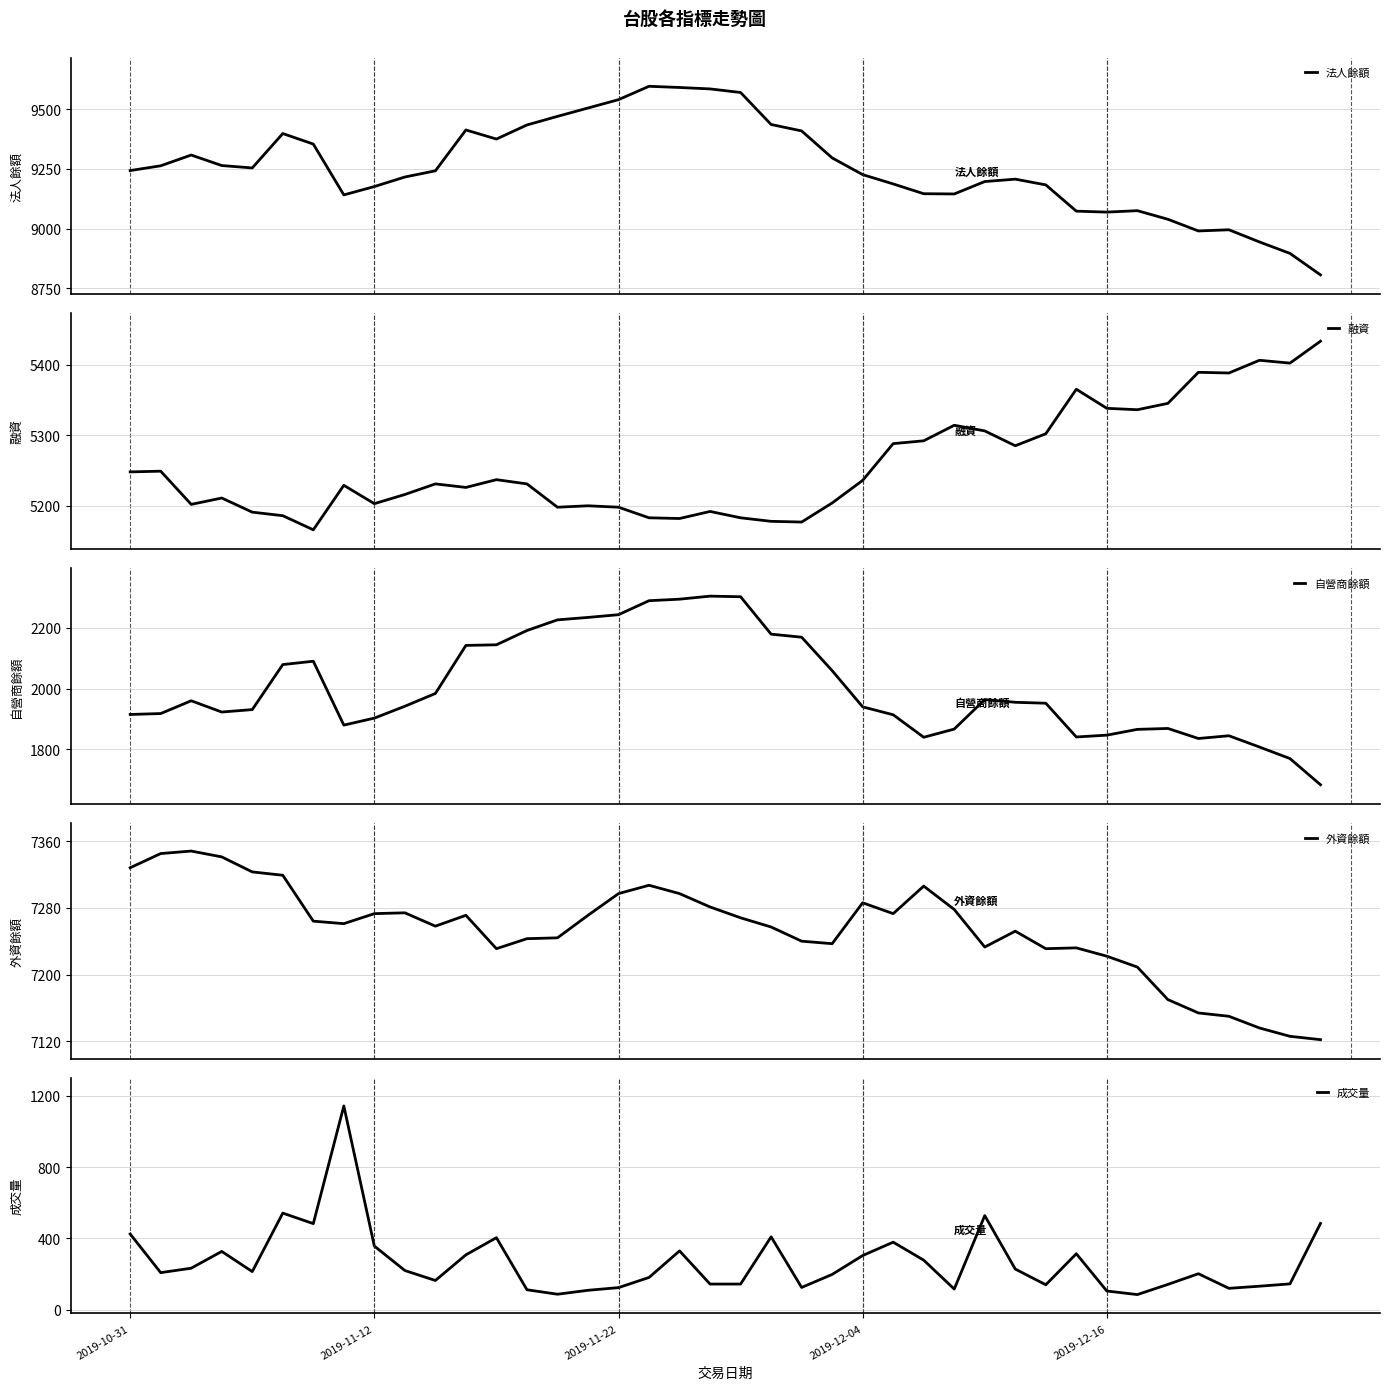

Reading left to right, extract all data points from this chart.

法人餘額: 9243	9263	9308	9264	9254	9398	9354	9141	9176	9216	9242	9413	9375	9434	9470	9505	9540	9596	9591	9585	9570	9436	9409	9296	9226	9187	9146	9145	9197	9207	9183	9073	9069	9075	9039	8990	8995	8944	8896	8806
融資: 5248	5249	5202	5211	5191	5186	5166	5229	5203	5216	5231	5226	5237	5231	5198	5200	5198	5183	5182	5192	5183	5178	5177	5204	5236	5288	5292	5314	5306	5285	5302	5365	5338	5336	5345	5389	5388	5406	5402	5433
自營商餘額: 1915	1918	1960	1923	1931	2079	2090	1880	1903	1942	1984	2142	2144	2191	2226	2234	2243	2289	2294	2304	2302	2179	2169	2059	1940	1914	1840	1867	1964	1955	1952	1841	1847	1866	1869	1836	1845	1808	1770	1684
外資餘額: 7328	7345	7348	7341	7323	7319	7264	7261	7273	7274	7258	7271	7231	7243	7244	7271	7297	7307	7297	7281	7268	7257	7240	7237	7286	7273	7306	7278	7233	7252	7231	7232	7222	7209	7170	7154	7150	7136	7126	7122
成交量: 425	208	233	327	214	542	483	1143	357	220	164	308	404	112	87	109	124	181	330	144	144	409	125	198	304	379	278	116	528	228	140	314	105	85	142	202	120	132	145	484